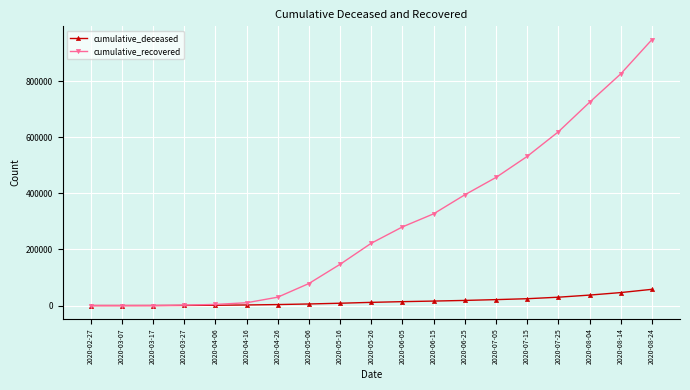

What is the difference between the highest and lowest values at 2020-06-05?

266559